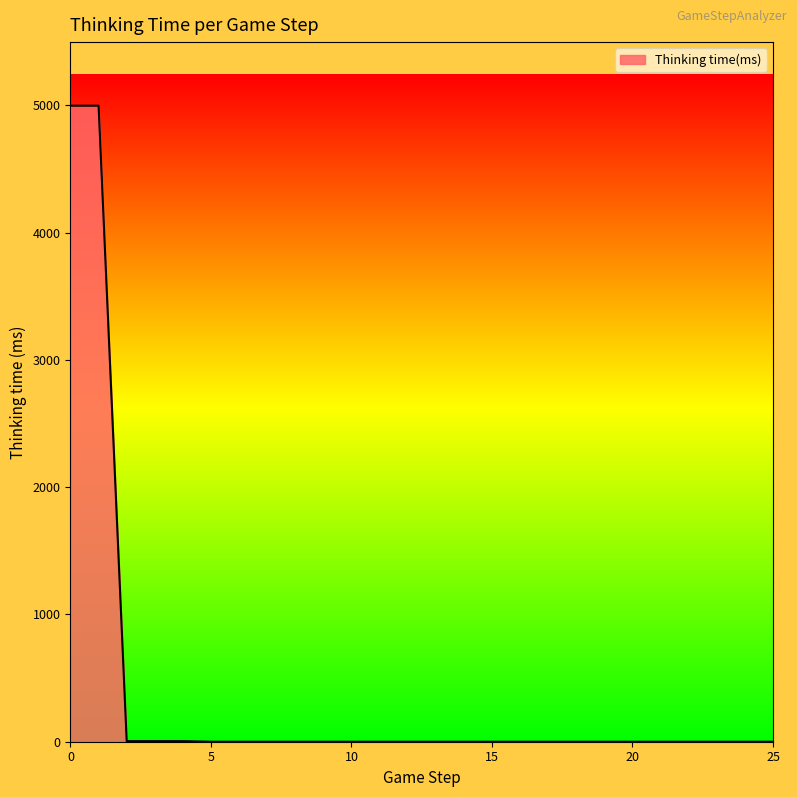

What is the difference between the maximum and minimum values?

4997